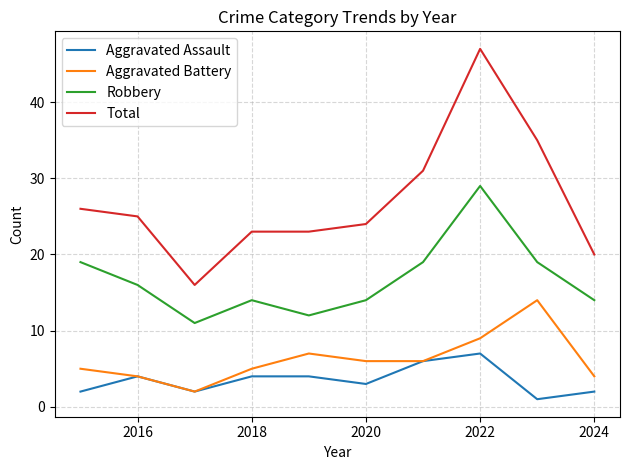

How many interior local peaks does the Robbery series have?

2